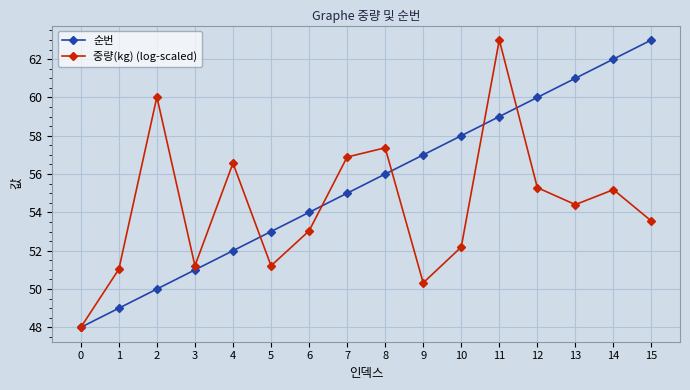

Is the value of 순번 at 6 greater than the value of 중량(kg) (log-scaled) at 1?

Yes